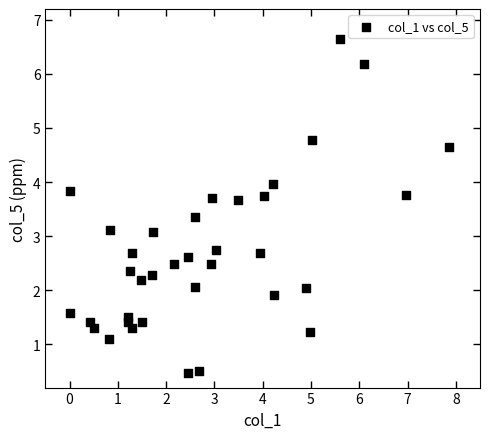

What is the range of Y values (max minus min)?

6.2